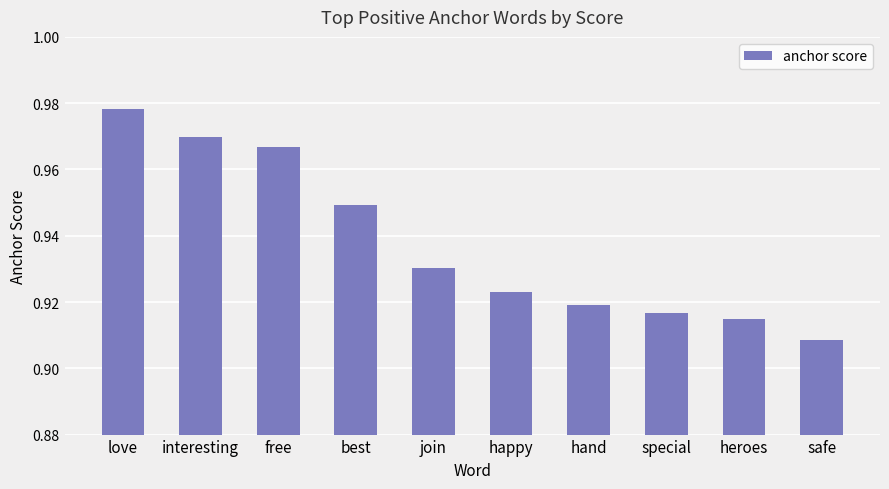

How many values are between 0 and 1?

10